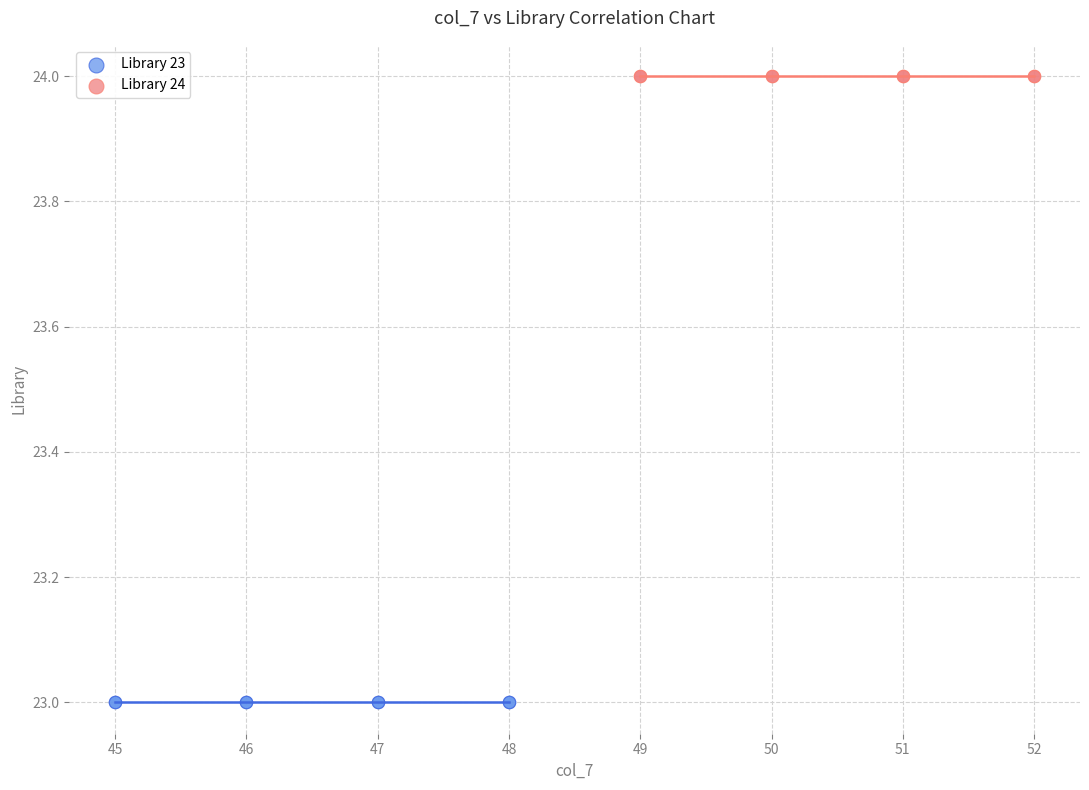

Which series reaches the minimum Y coordinate?

Library 23